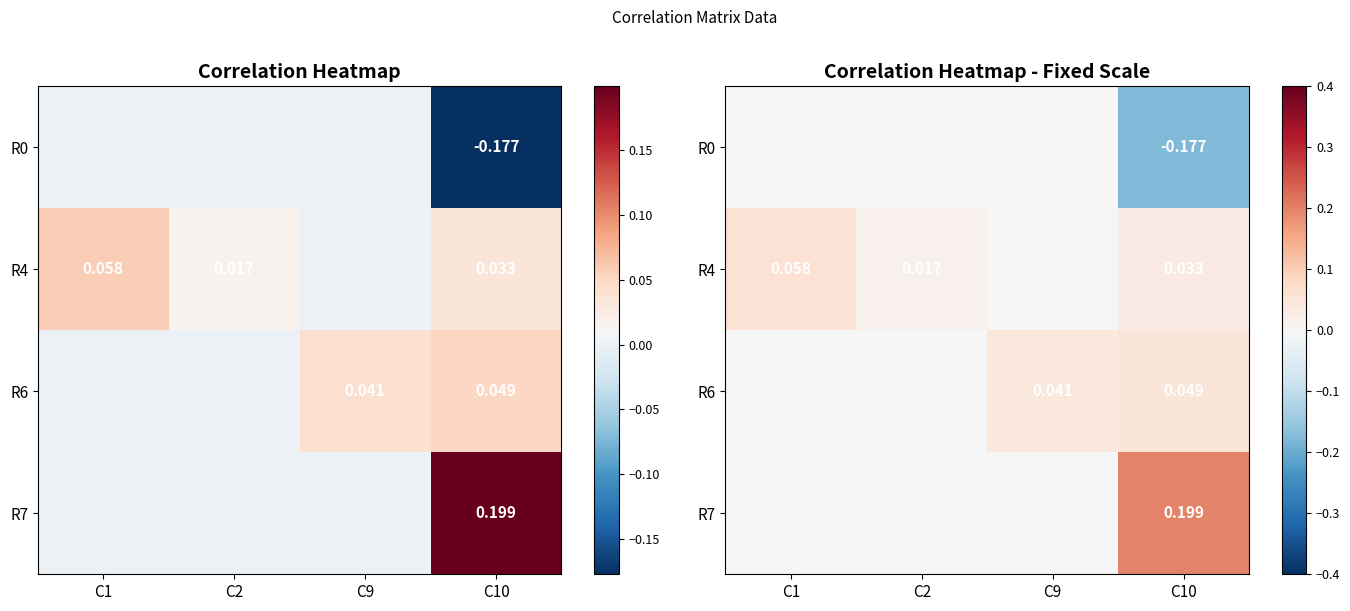

The R4 series shows 0.0 at C9. True or false?

False